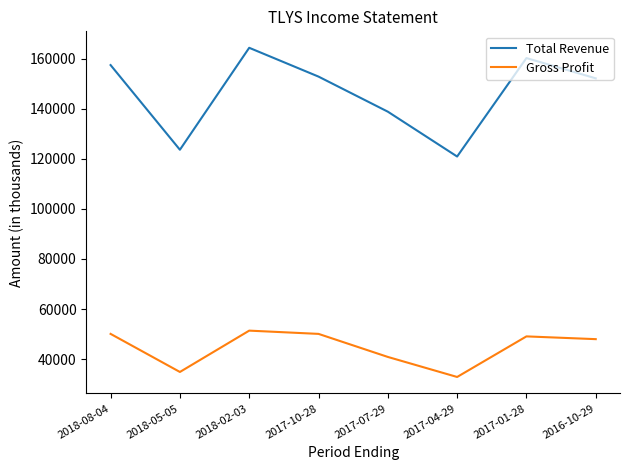

True or false: Gross Profit and Total Revenue intersect in this chart.

False